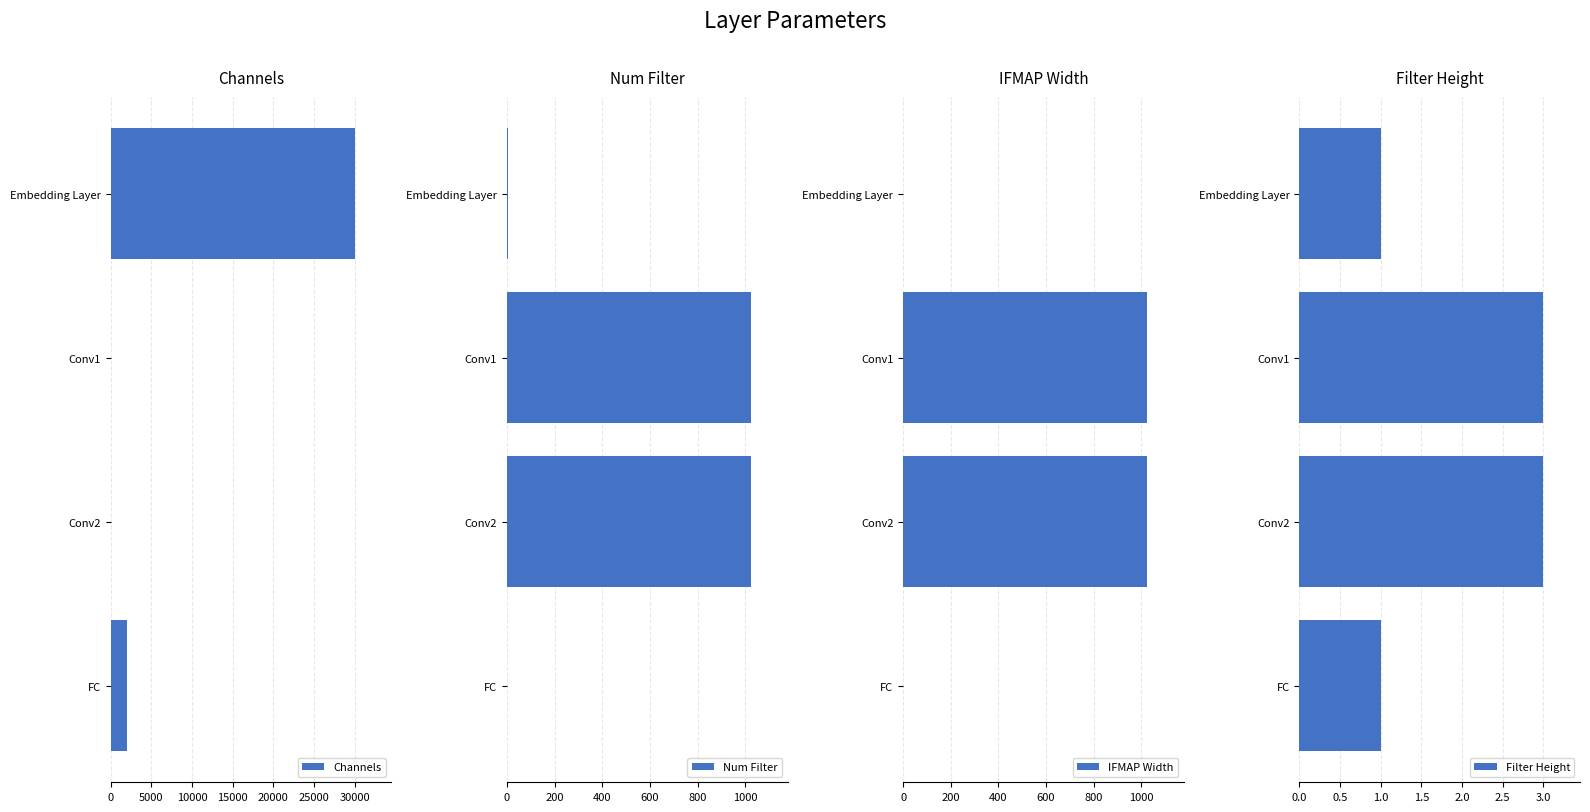

What are all the series names shown in the legend?

Channels, Num Filter, IFMAP Width, Filter Height